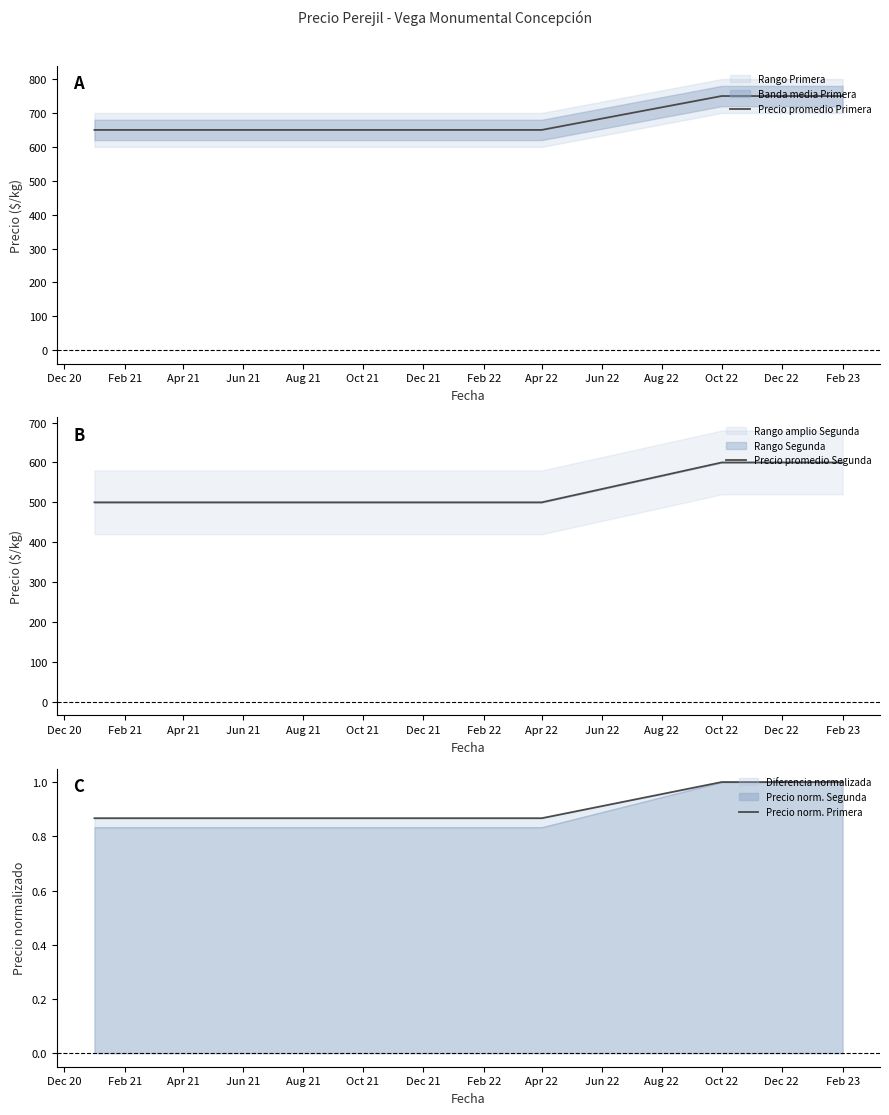

What is the sum of the Precio promedio Primera values at Feb 23 and Oct 22?

1500